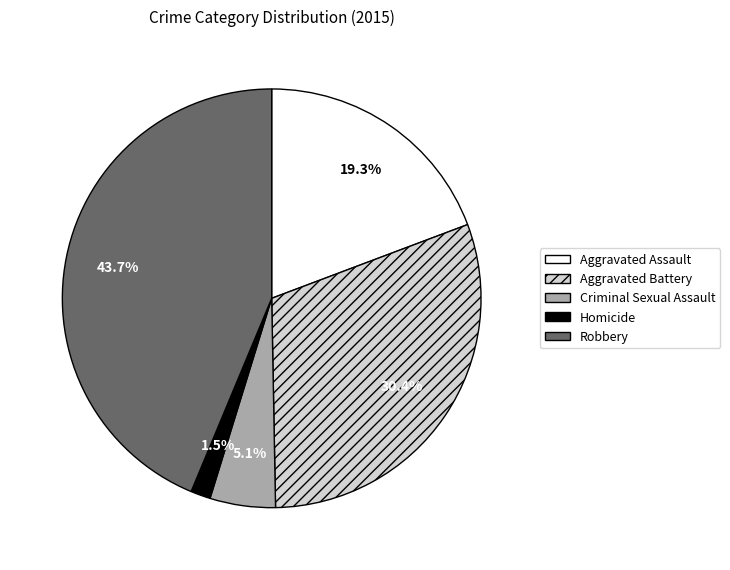

What is the largest slice in the pie chart?

Robbery